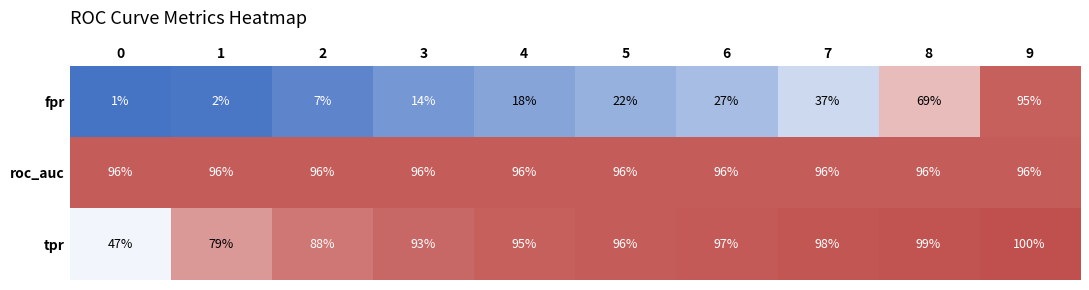

What is the highest value of the roc_auc series?

96